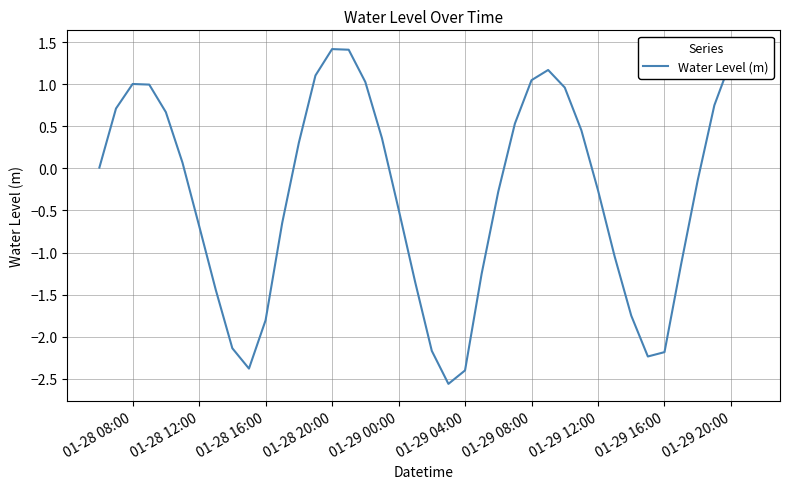

The chart shows a value of 0.2 at 01-28 12:00. True or false?

False